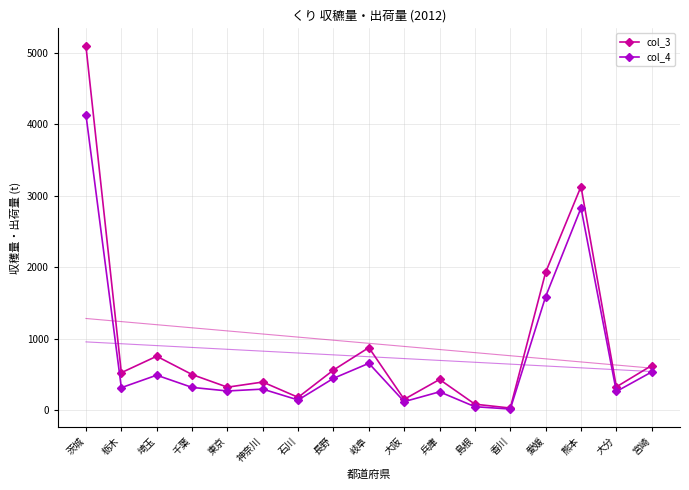

What is the lowest value of the col_4 series?

16